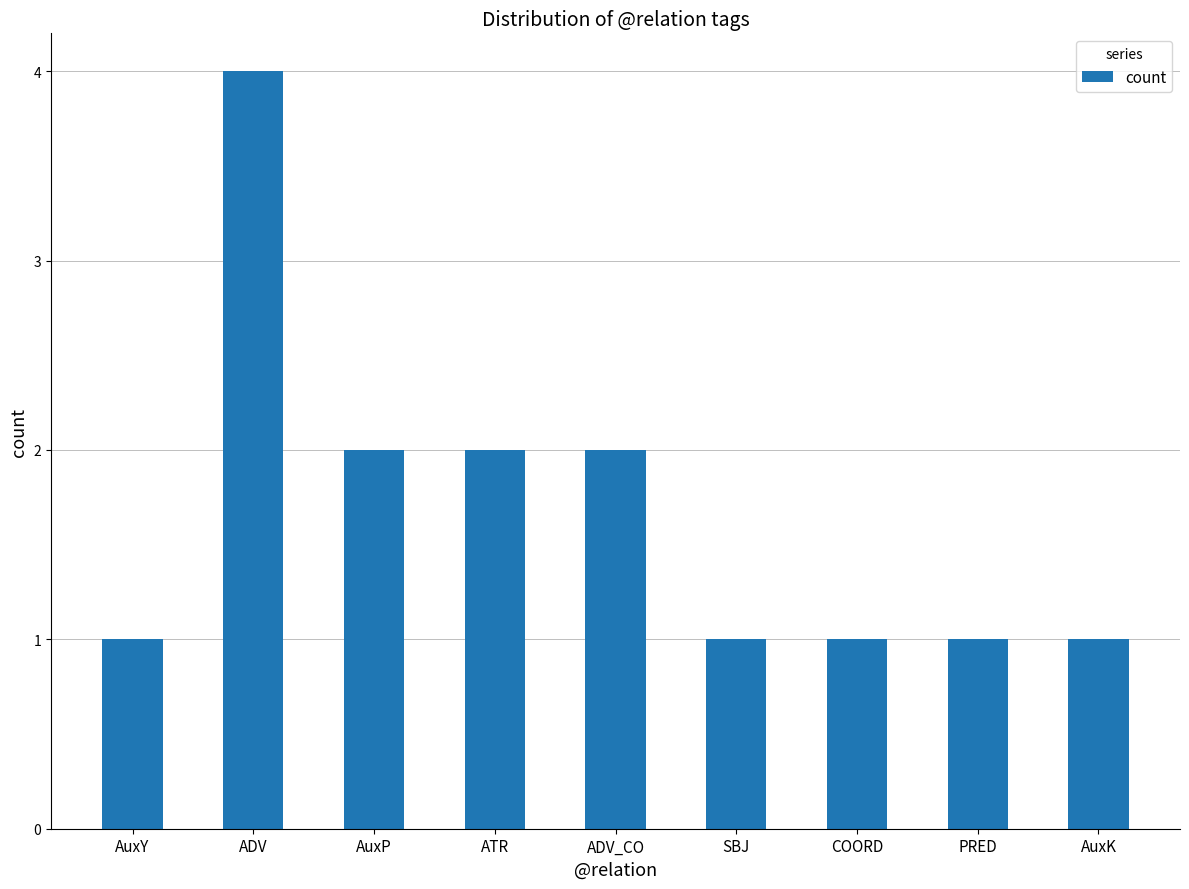

Does the chart contain any negative values?

No